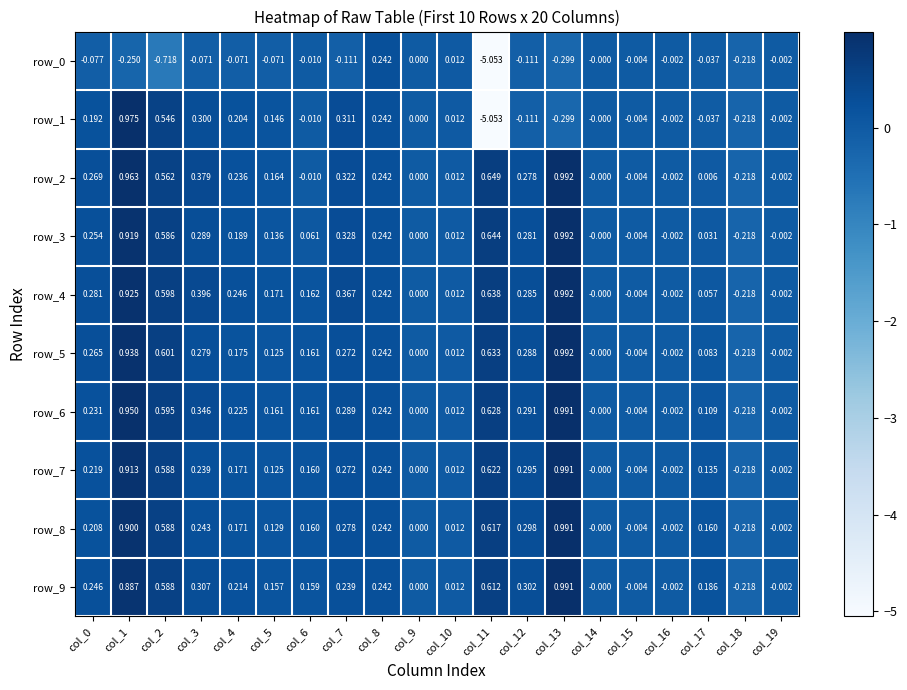

At which label does row_8 first exceed 0?

col_0